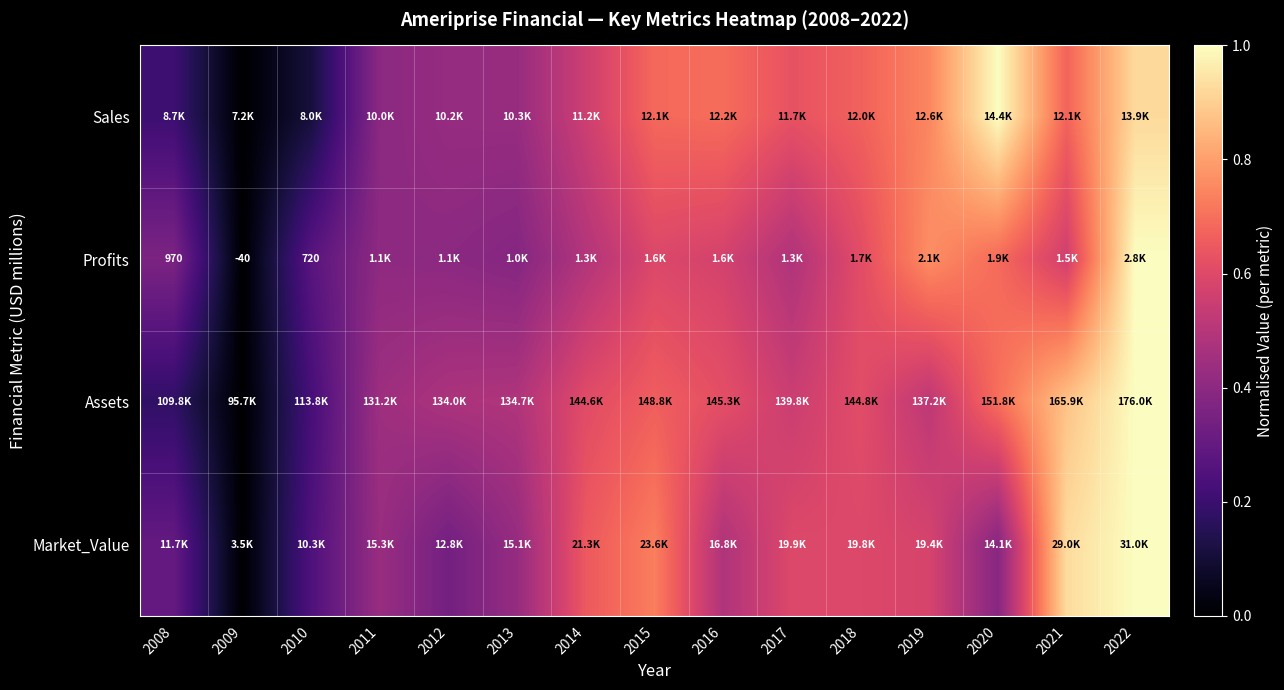

Which label corresponds to the smallest value in the chart?

2009